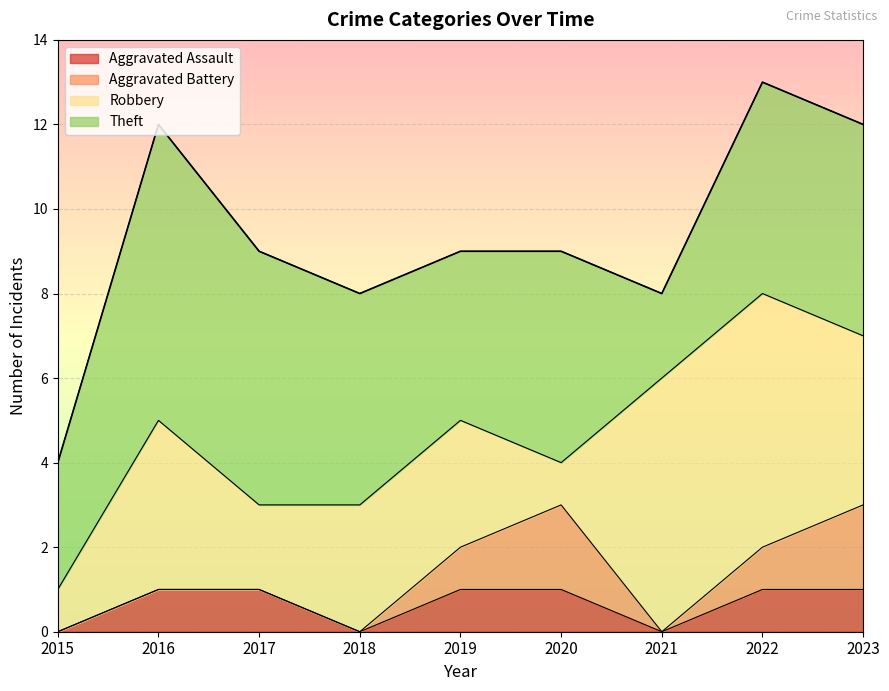

What is the difference between the highest and lowest values at 2019?

3